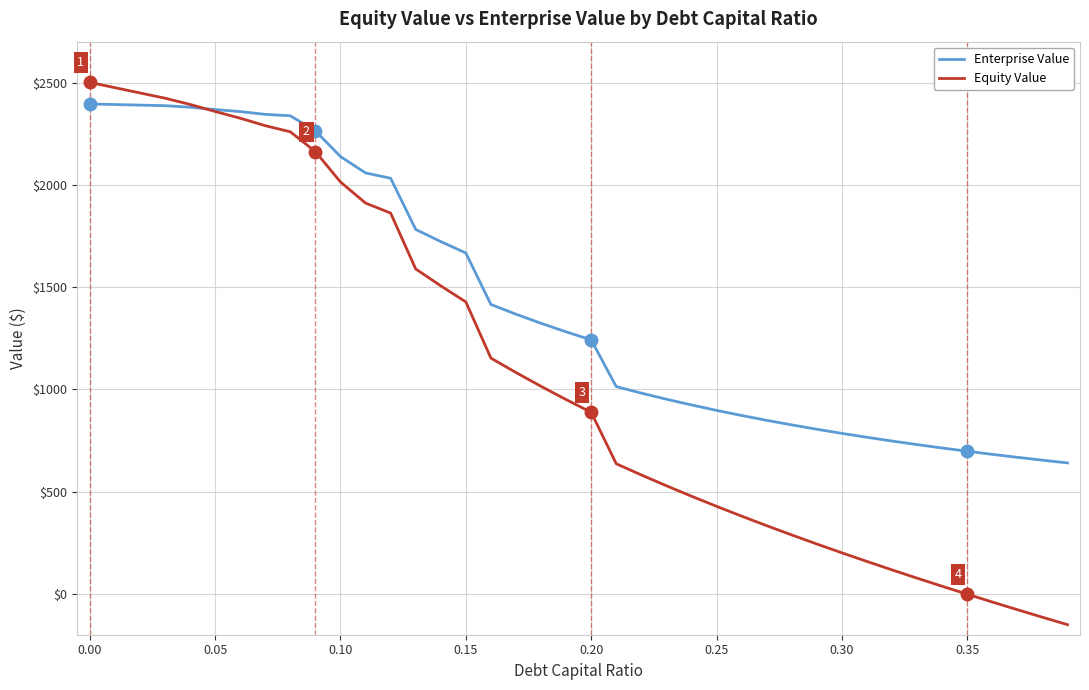

What is the highest value of the Equity Value series?

2500.8